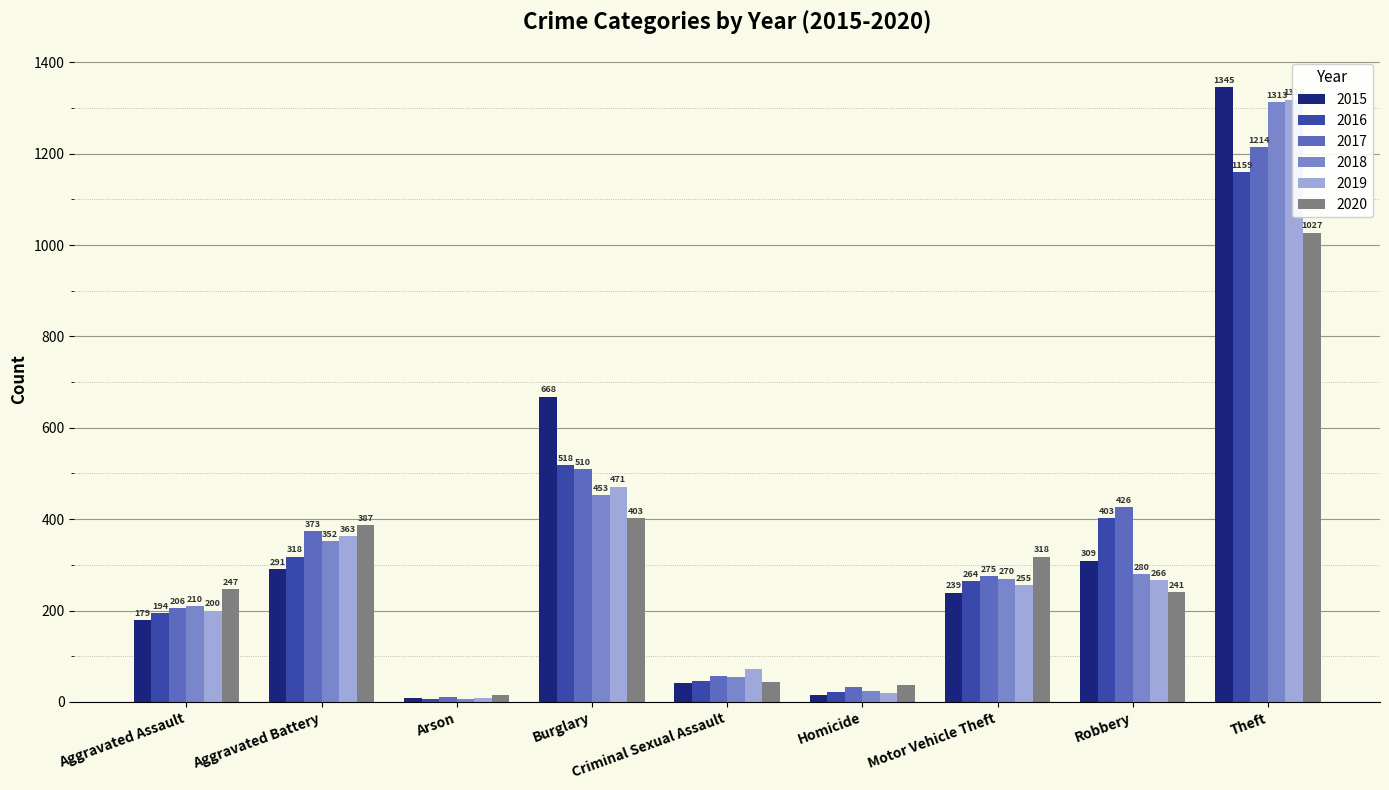

List the series in order of their peak value, lowest first.

2020, 2016, 2017, 2018, 2019, 2015